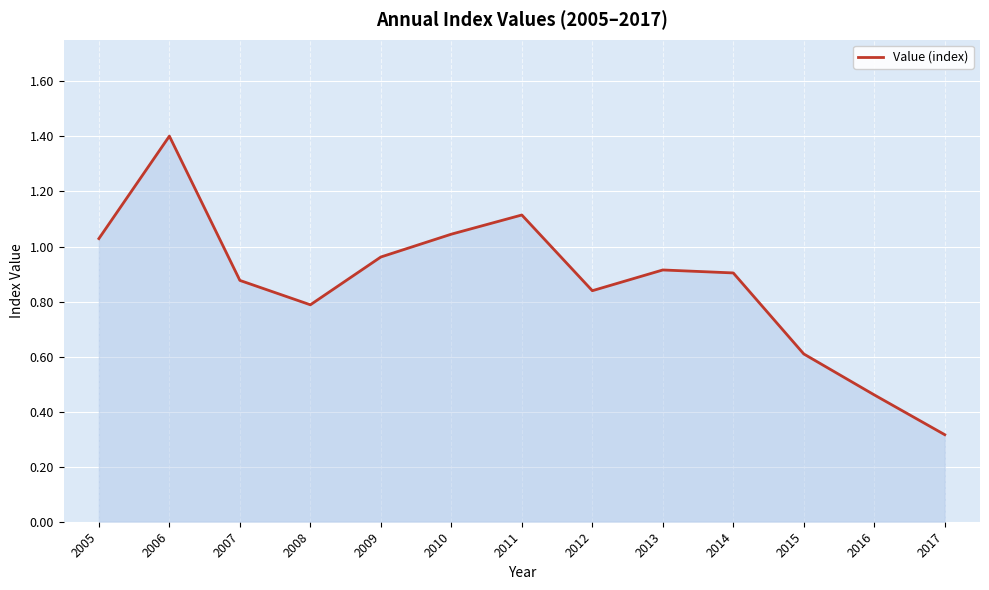

Where is the data nearest to the value 0?

2017